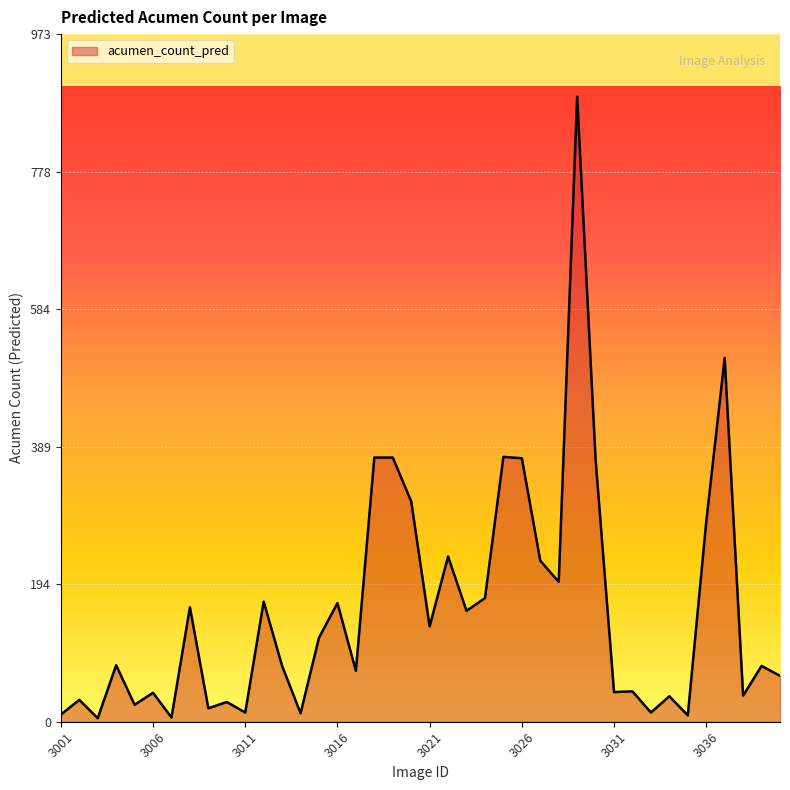

What is the greatest value displayed?

885